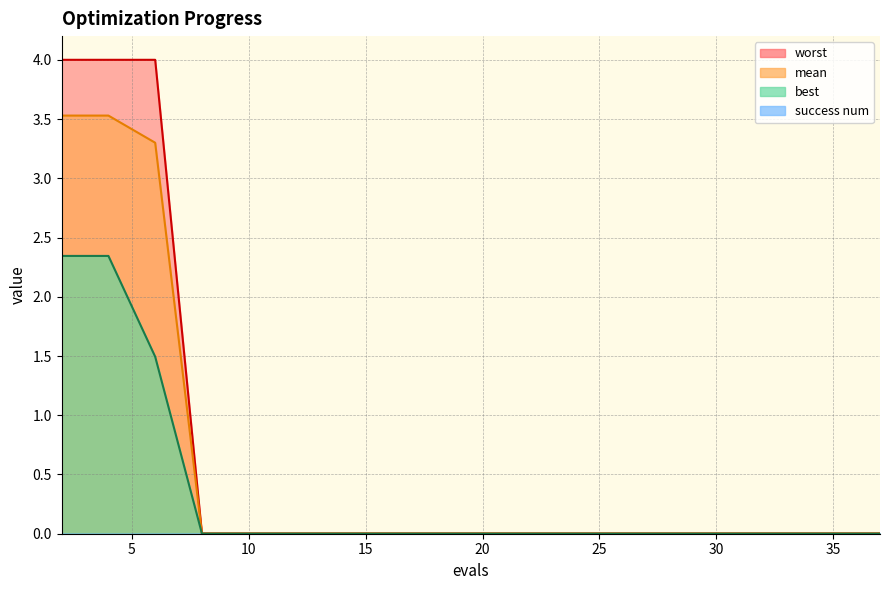

Rank the series by their average value, from highest to lowest.

worst, mean, best